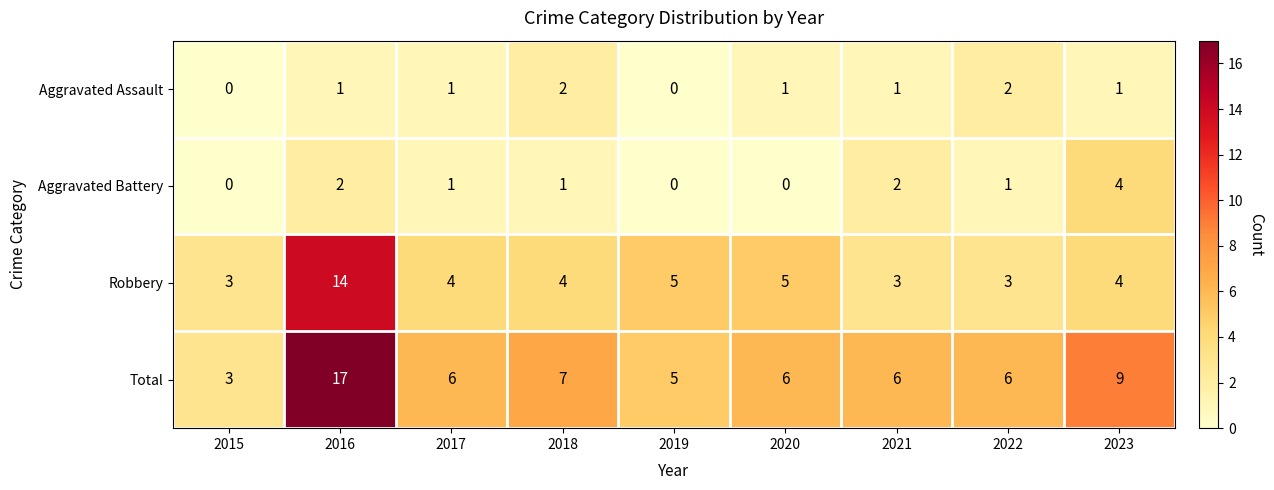

At how many categories does at least one series exceed 14?

1